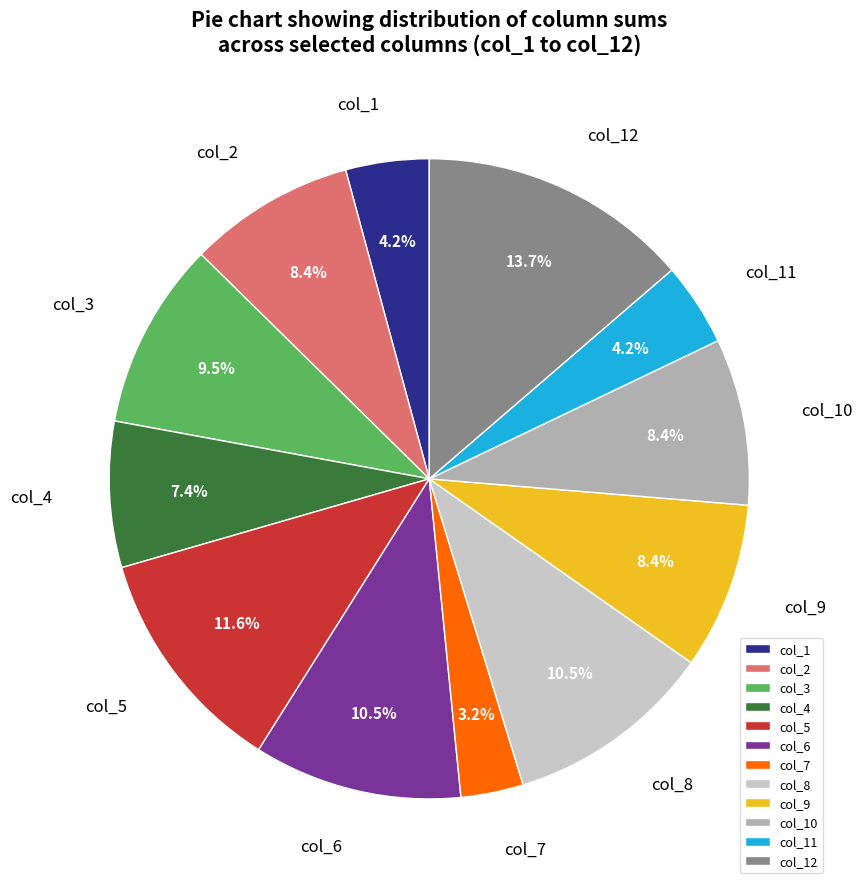

What percentage is NOT represented by col_3?

90.5%